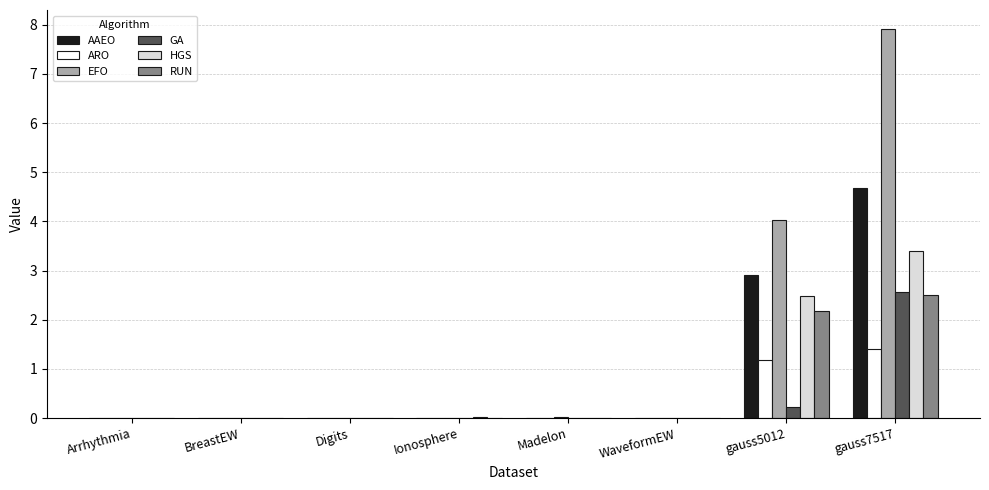

Which series changed the most between WaveformEW and gauss7517?

EFO